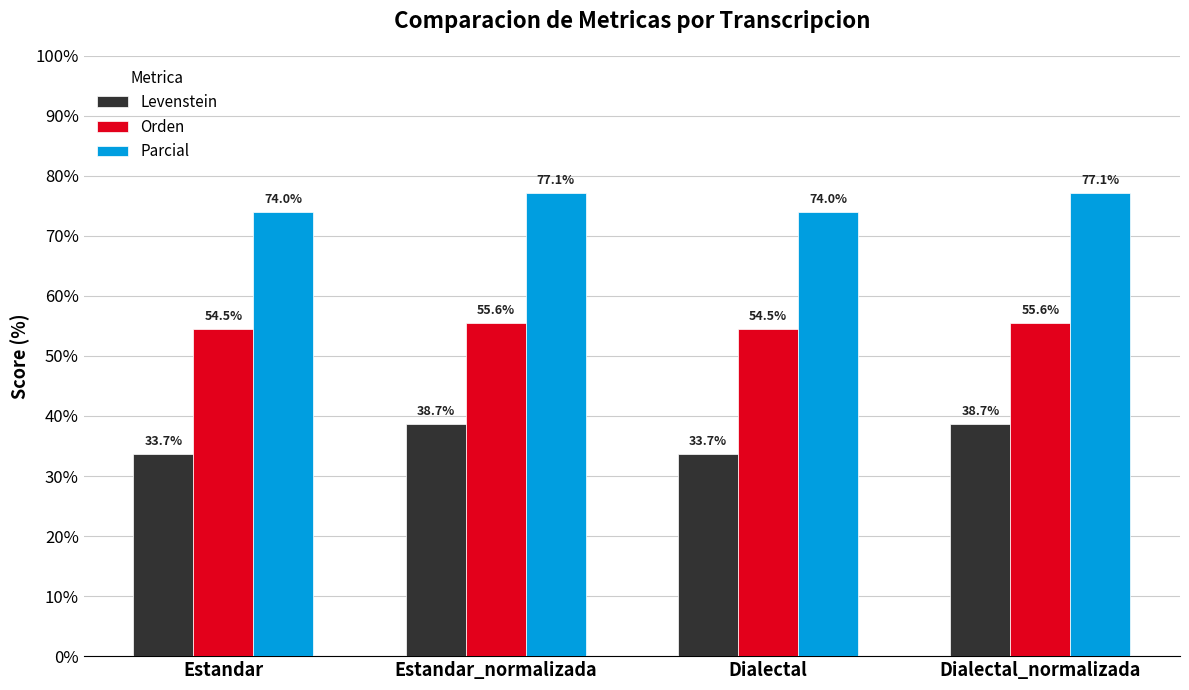

What is the spread (max minus min) of values at Dialectal_normalizada?

38.5